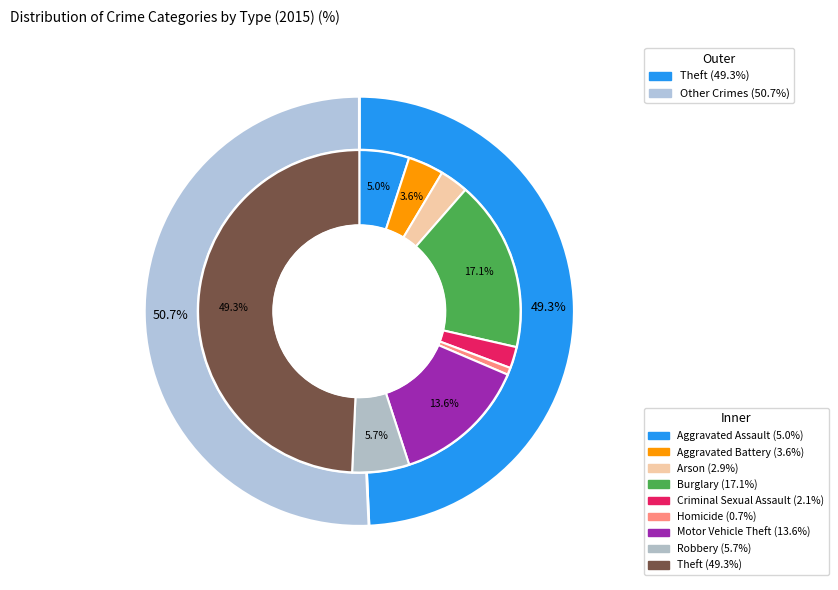

To the nearest percent, what is the combined percentage of Criminal Sexual Assault and Homicide?

3%